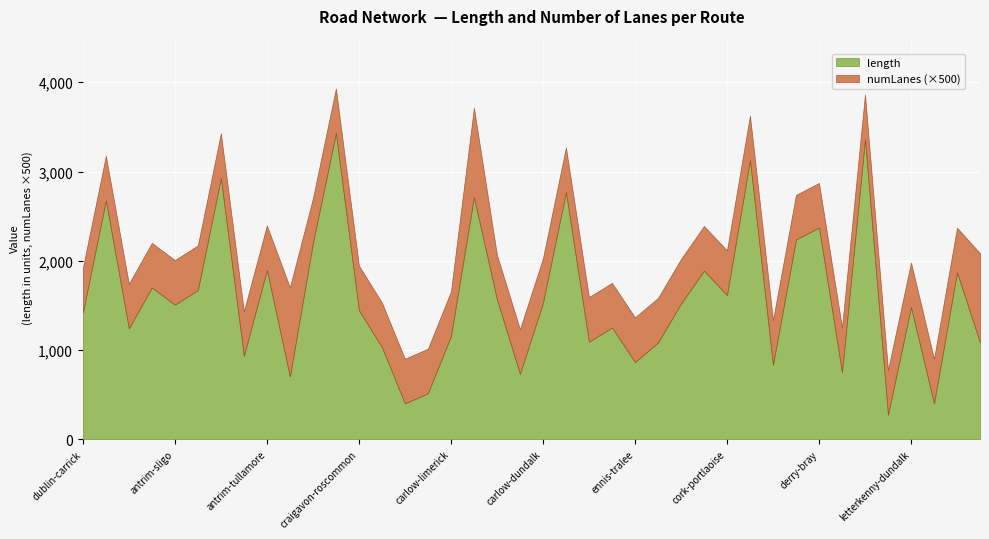

How many values in the length series exceed 1507?

20